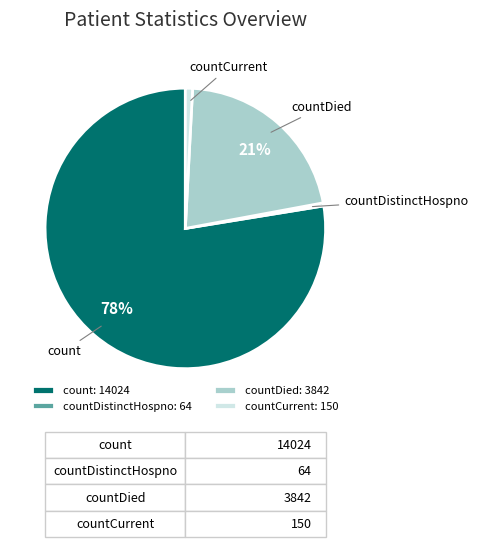

Is the sum of count and countCurrent greater than half?

Yes